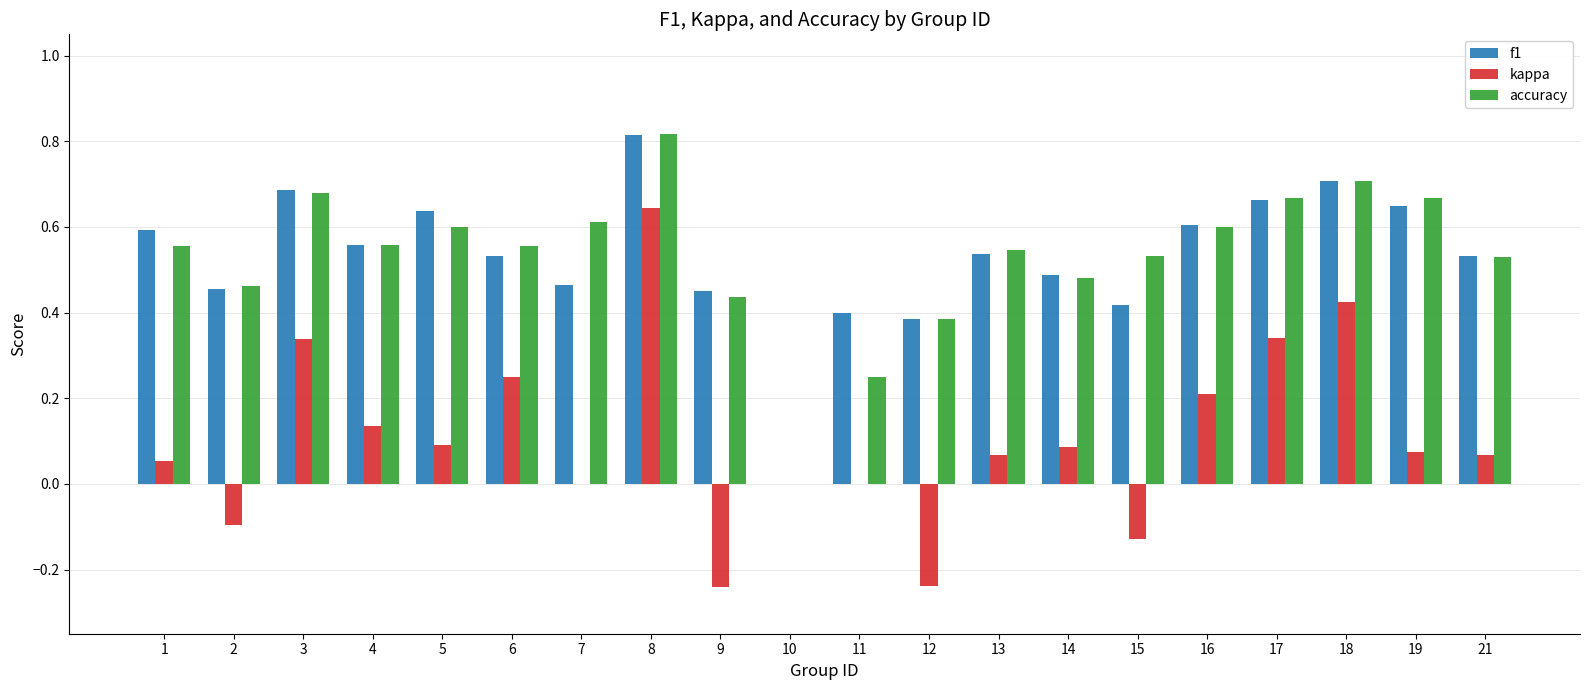

Between 17 and 18, which series saw the biggest shift?

kappa